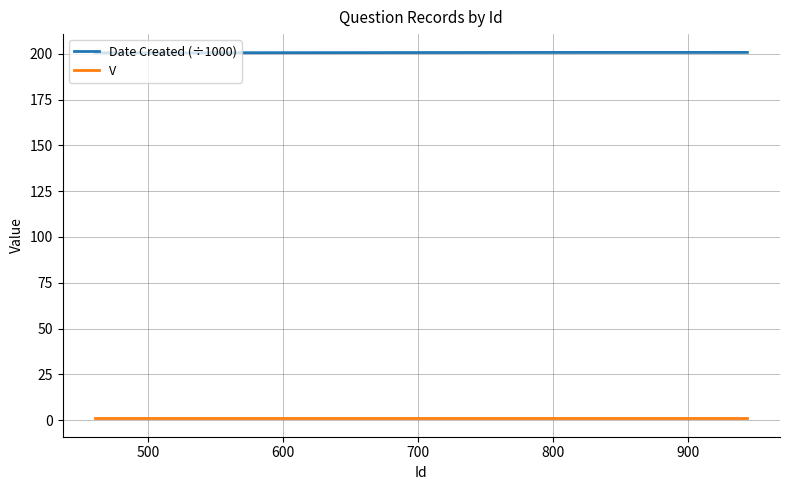

Is this an area chart (filled region under the line)?

No